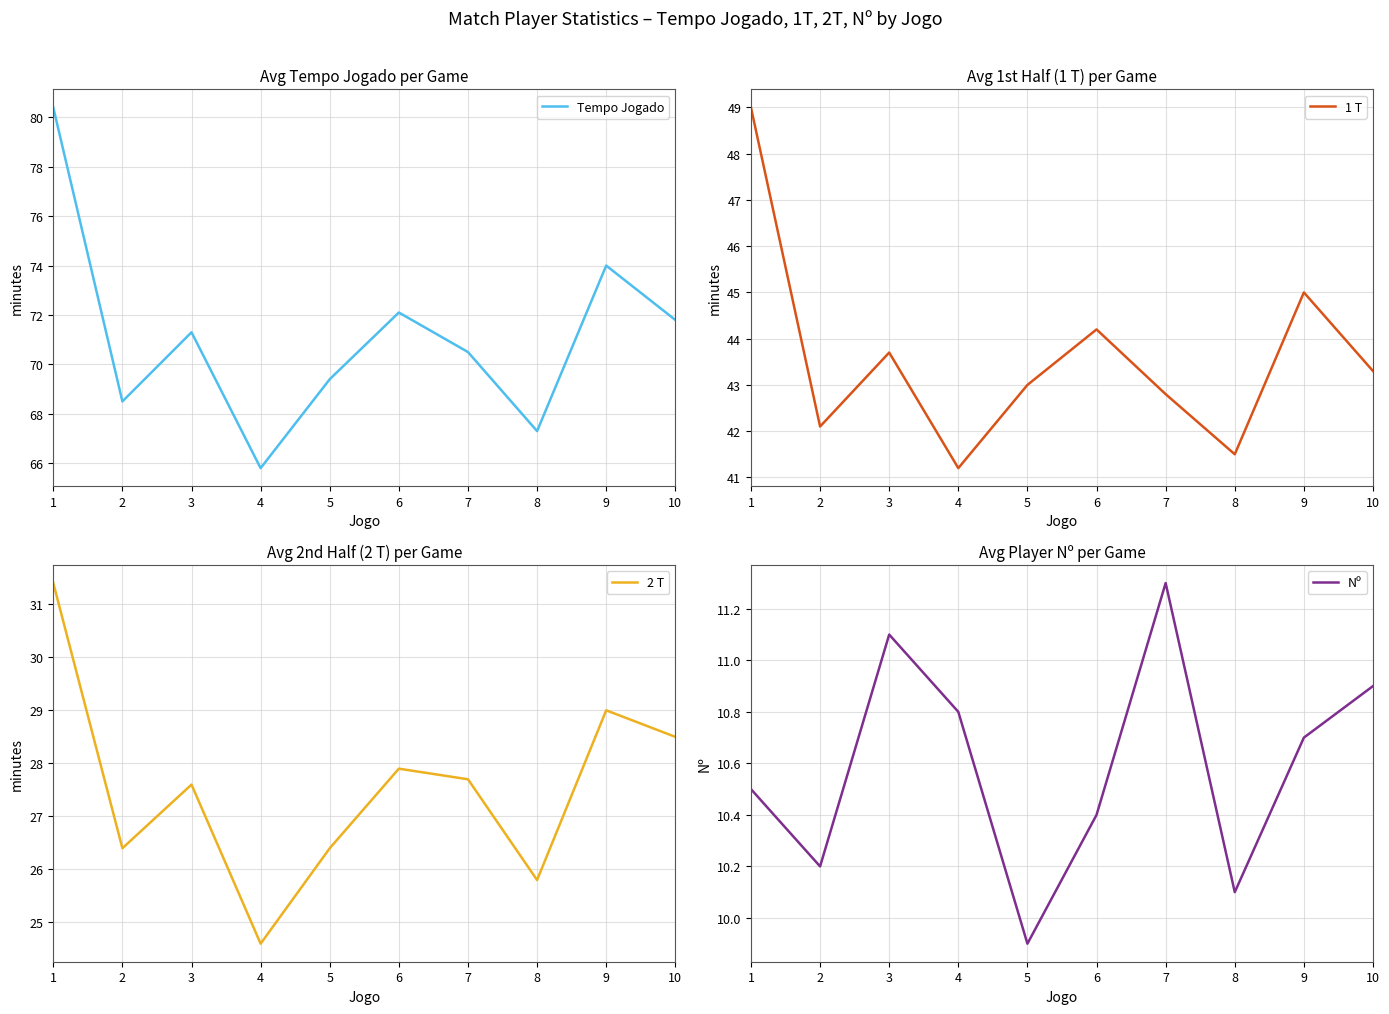

What are all the series names shown in the legend?

Tempo Jogado, 1 T, 2 T, Nº